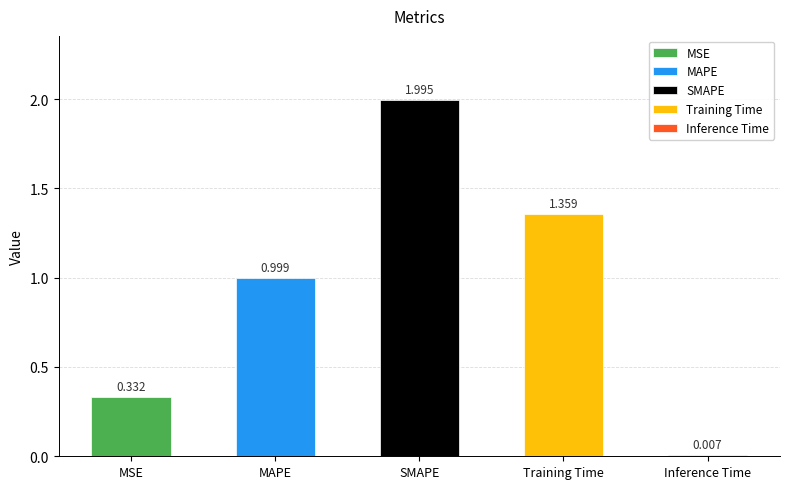

What is the change in value from SMAPE to Training Time?

-0.6